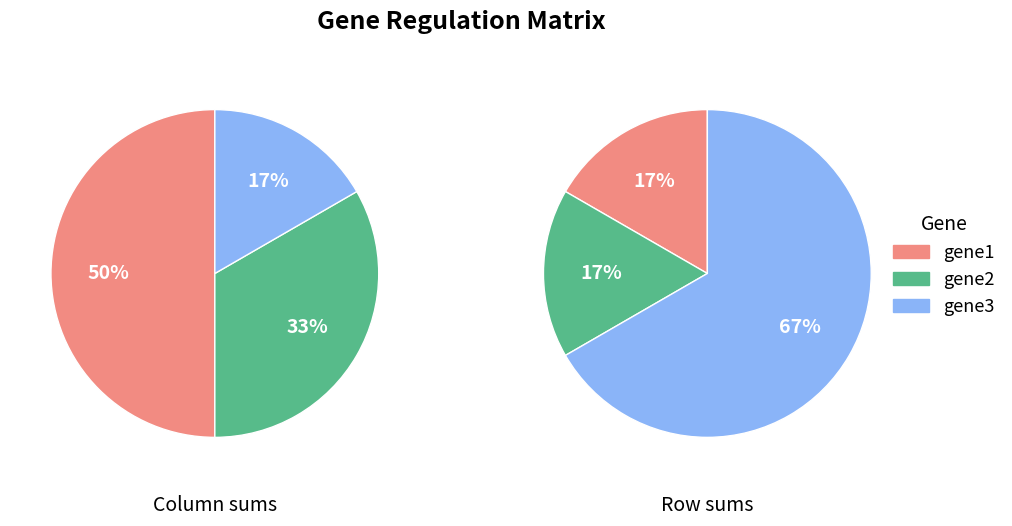

How many segments does this pie chart have?

3